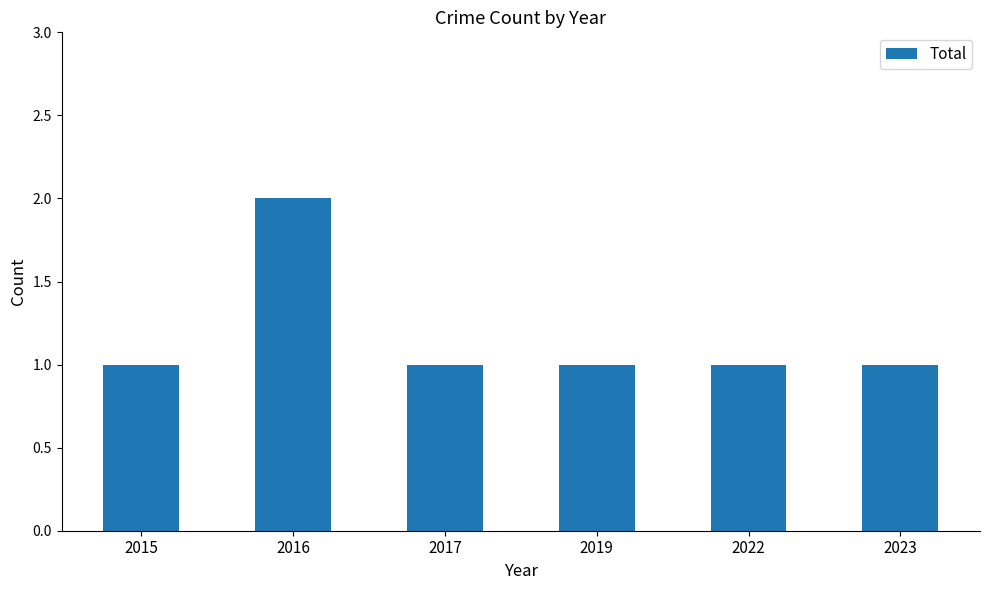

What is the ratio of the value at 2022 to the value at 2019?

1.0